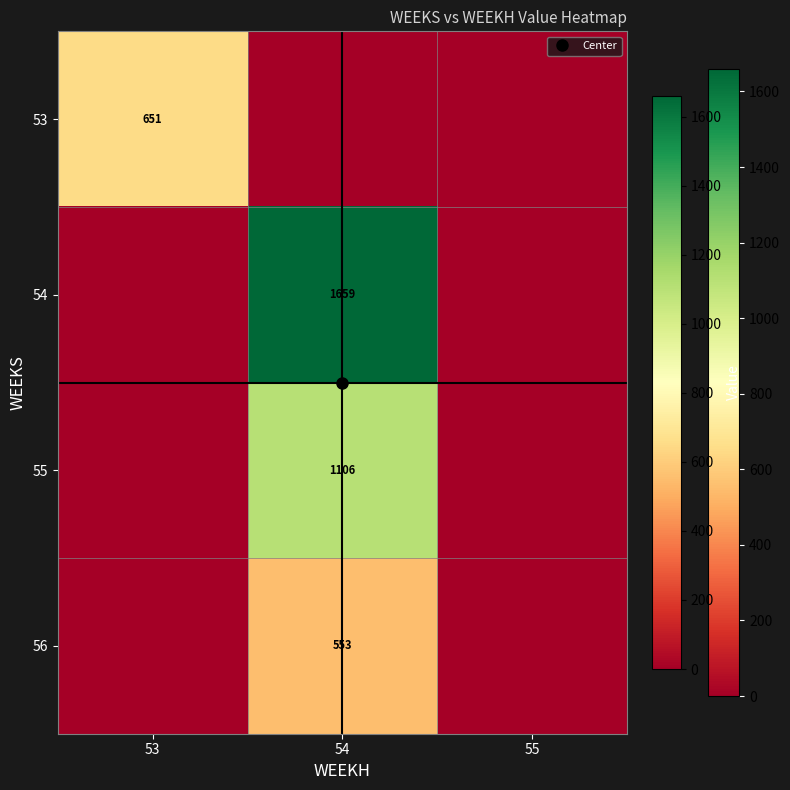

How many values in the 54 series exceed 0?

1